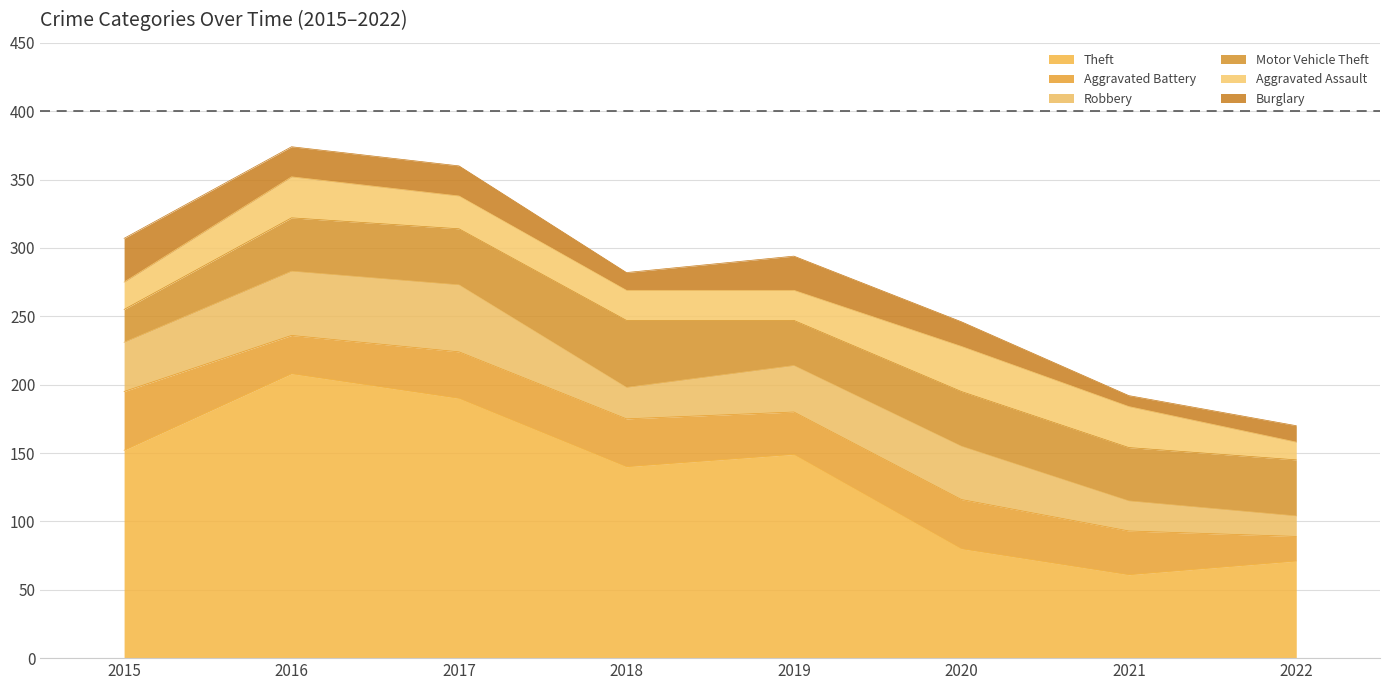

What is the minimum value shown in the chart?

8